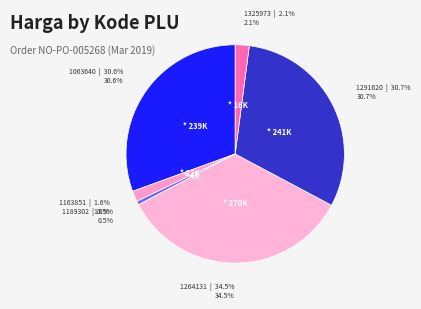

Which has a higher value, 1189302 or 1163851?

1163851